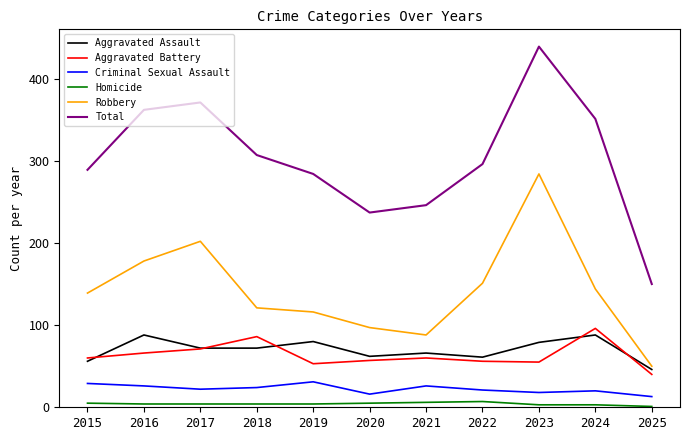

What is the sum of all Criminal Sexual Assault values?

246